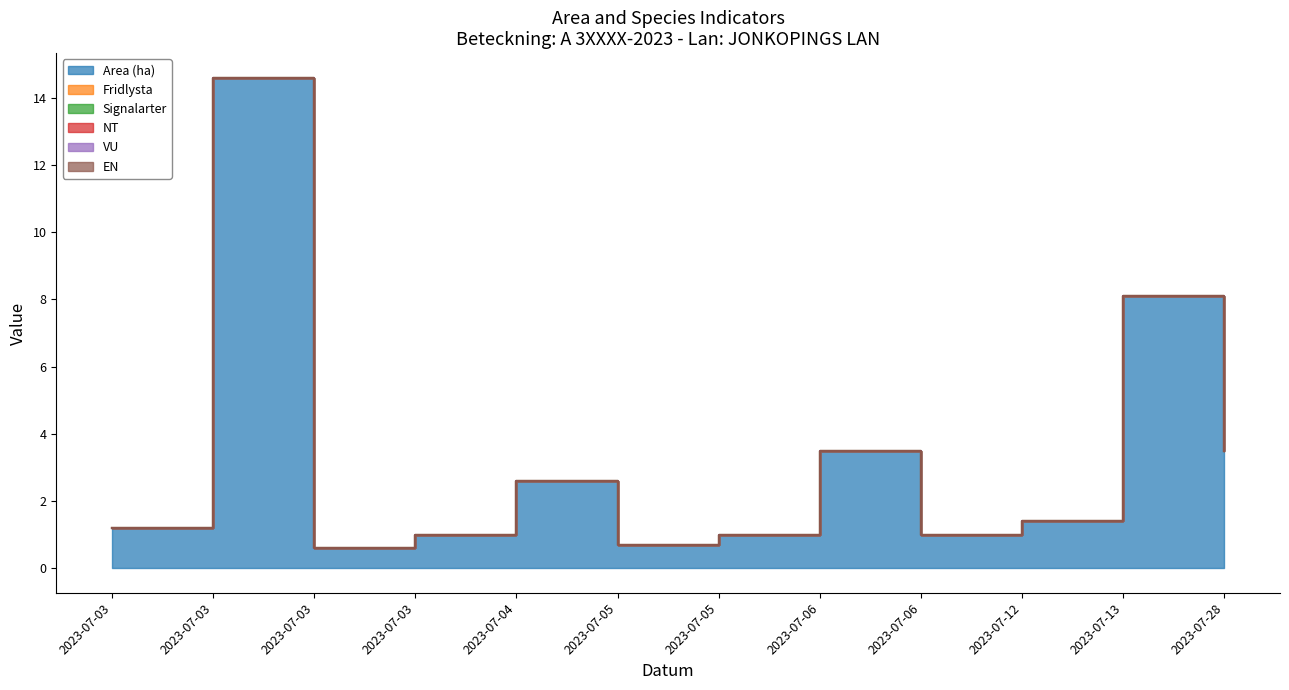

Reading left to right, what are all the values shown in this chart?

Area (ha): 1.2	14.6	0.6	1.0	2.6	0.7	1.0	3.5	1.0	1.4	8.1	3.5
Fridlysta: 0.0	0.0	0.0	0.0	0.0	0.0	0.0	0.0	0.0	0.0	0.0	0.0
Signalarter: 0.0	0.0	0.0	0.0	0.0	0.0	0.0	0.0	0.0	0.0	0.0	0.0
NT: 0.0	0.0	0.0	0.0	0.0	0.0	0.0	0.0	0.0	0.0	0.0	0.0
VU: 0.0	0.0	0.0	0.0	0.0	0.0	0.0	0.0	0.0	0.0	0.0	0.0
EN: 0.0	0.0	0.0	0.0	0.0	0.0	0.0	0.0	0.0	0.0	0.0	0.0